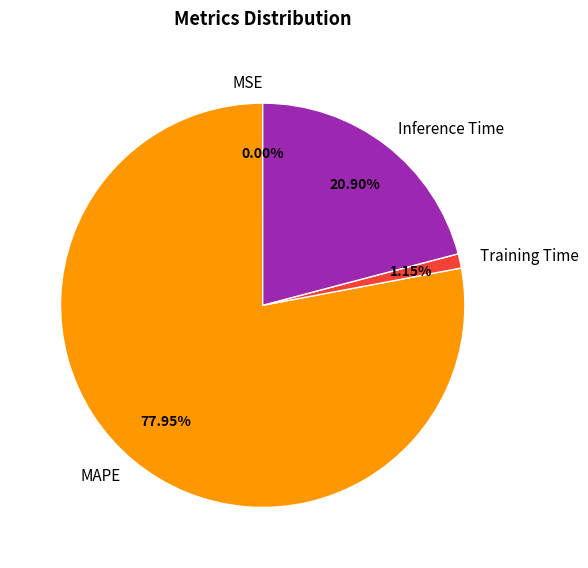

Which category has the biggest portion of the pie?

MAPE